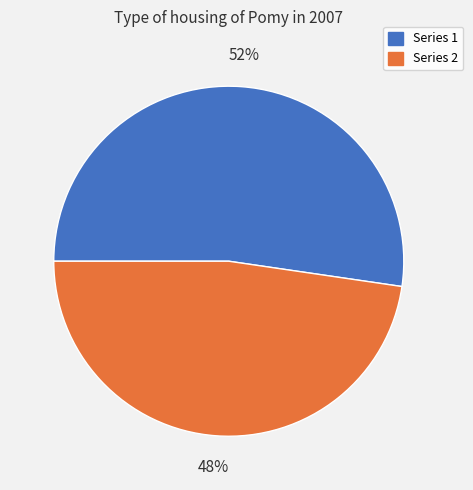

Is there any slice that represents more than half of the pie?

Yes